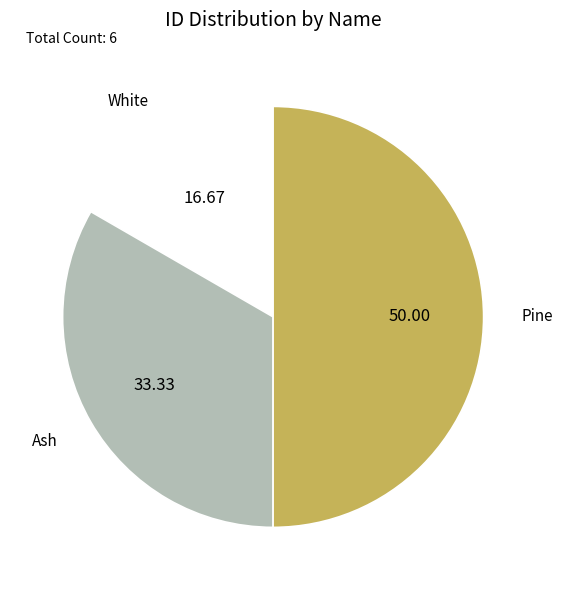

Rank the categories by value from highest to lowest.

Pine, Ash, White